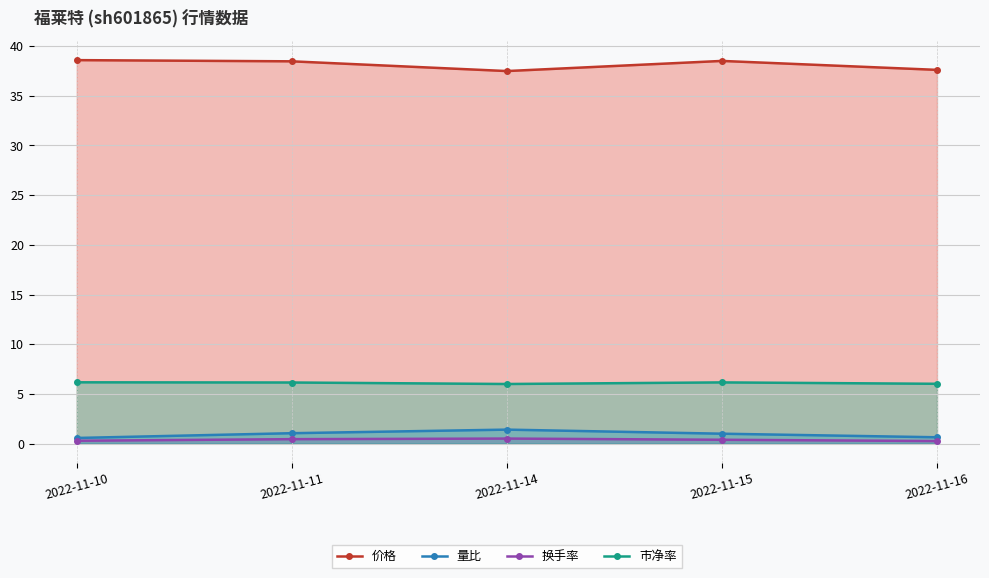

How many values in the 量比 series are below 1?

2